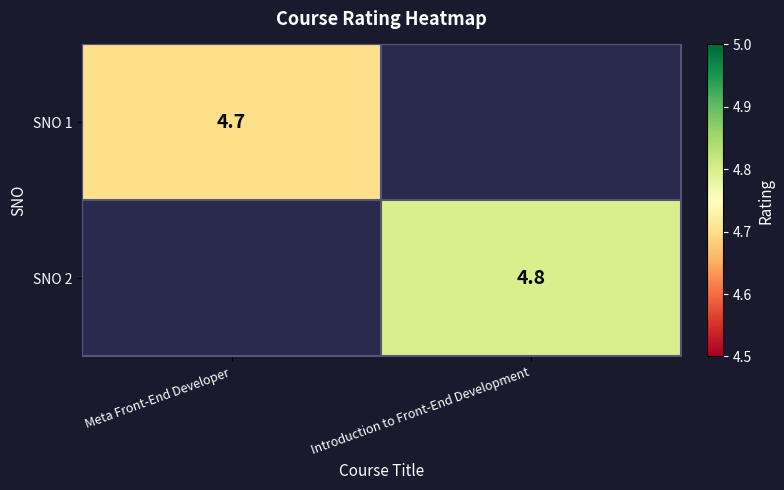

At how many categories does at least one series exceed 4?

2